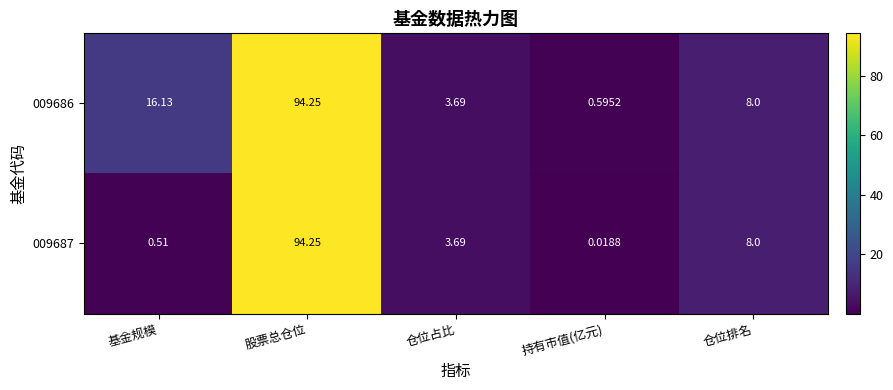

List the labels in order of 009687 value, smallest first.

持有市值(亿元), 基金规模, 仓位占比, 仓位排名, 股票总仓位